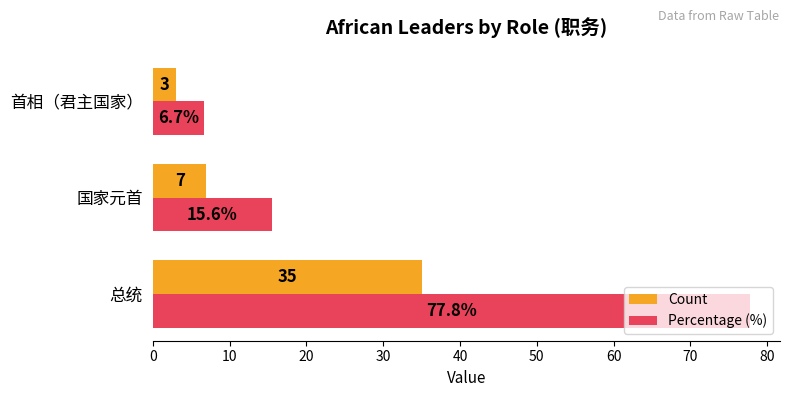

Count the number of categories in the chart.

3